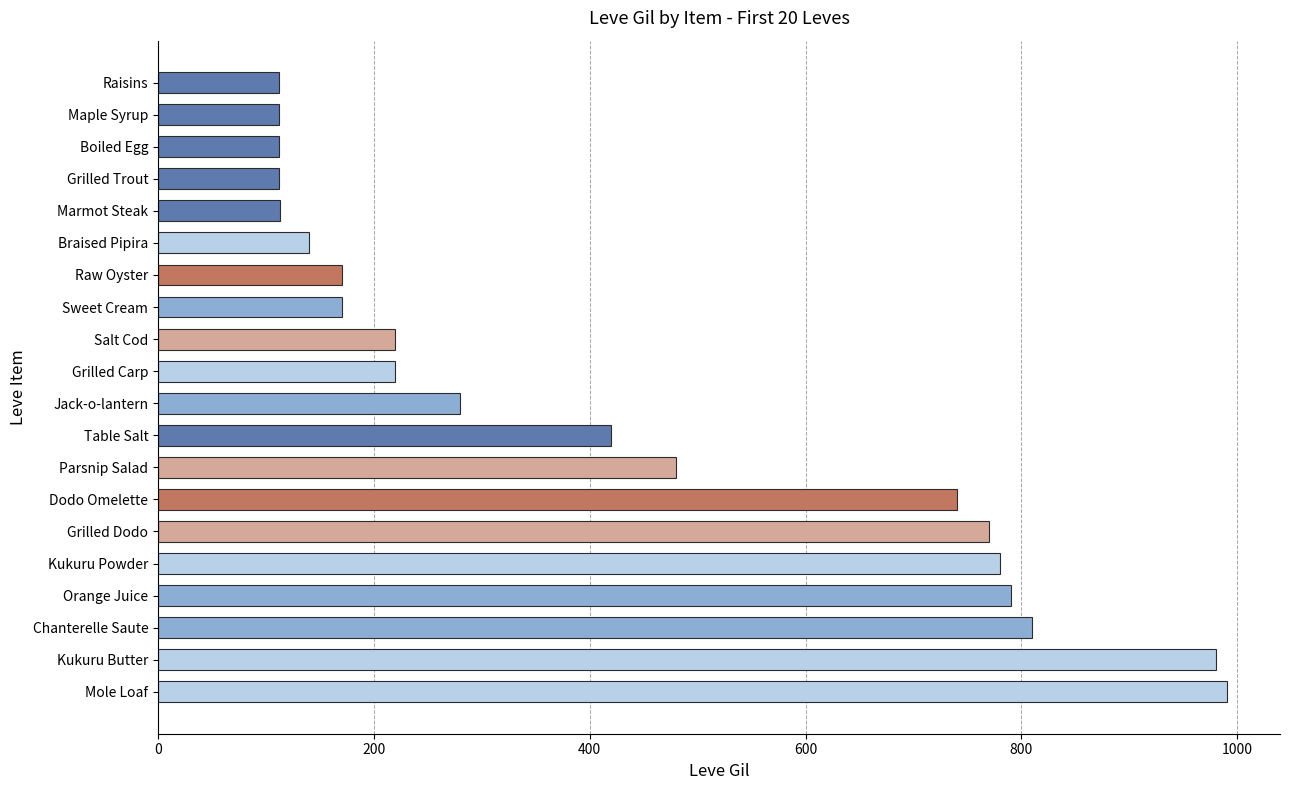

Are the bars horizontal?

Yes